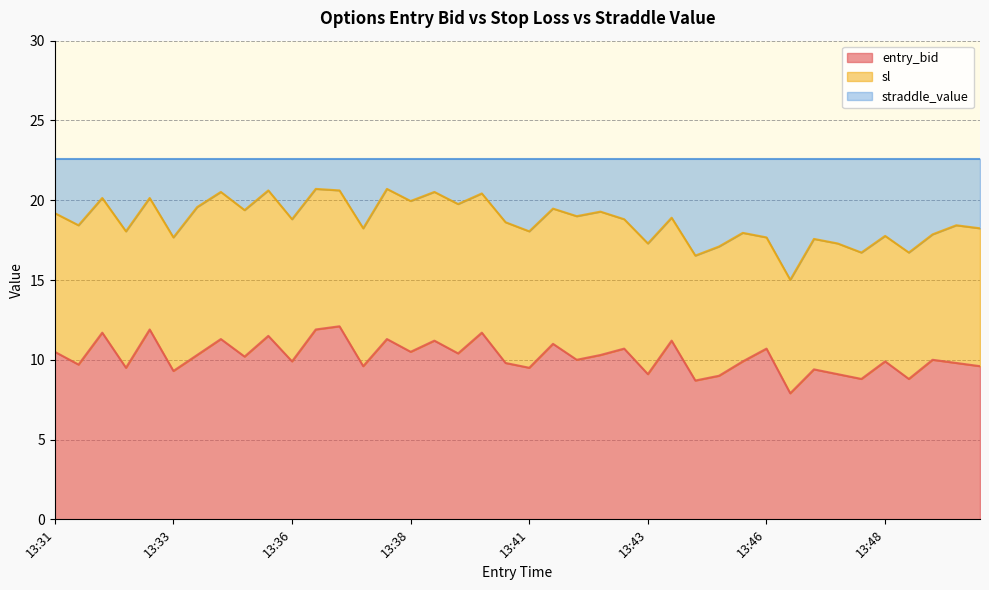

True or false: sl has more than 2 interior local peaks.

True